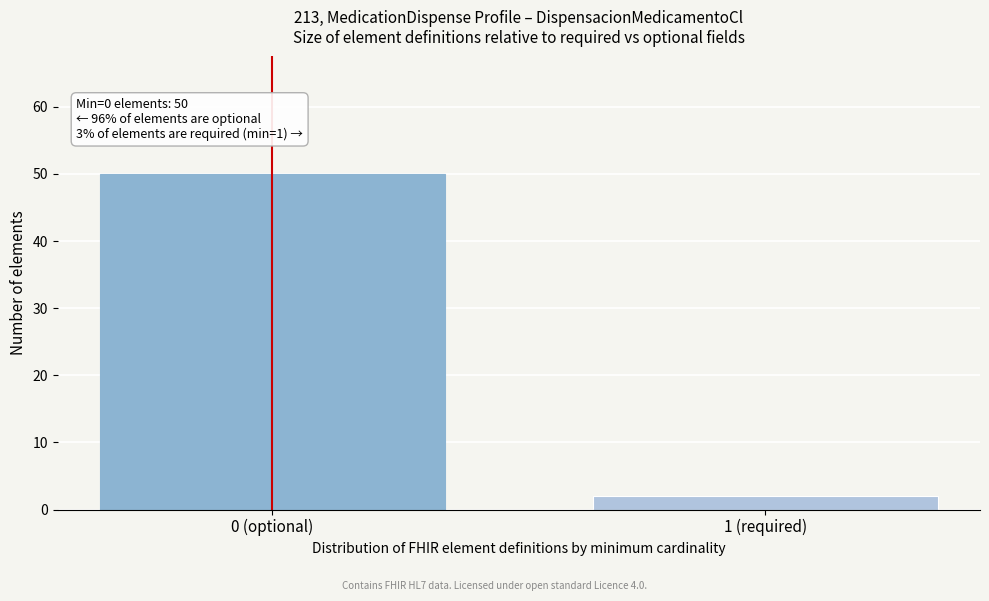

Reading right to left, what are all the values shown in this chart?

1 (required)=2	0 (optional)=50